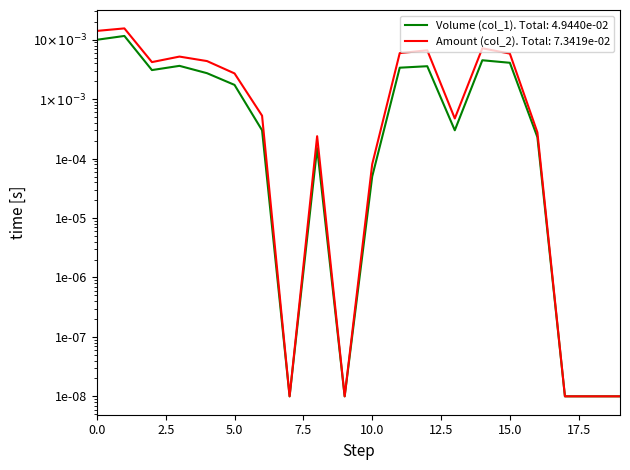

The value of Amount (col_2) at 19 is 0.0. True or false?

False